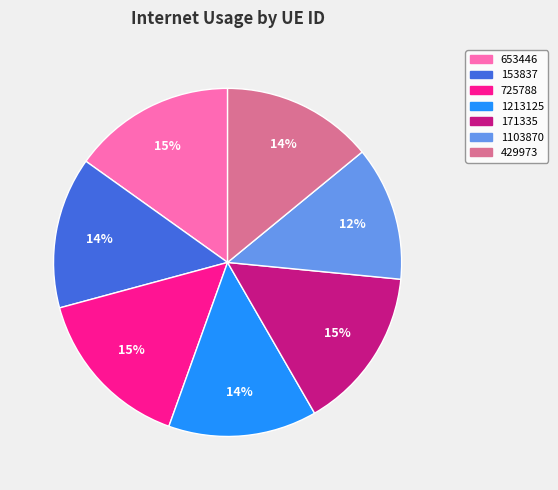

How many segments does this pie chart have?

7